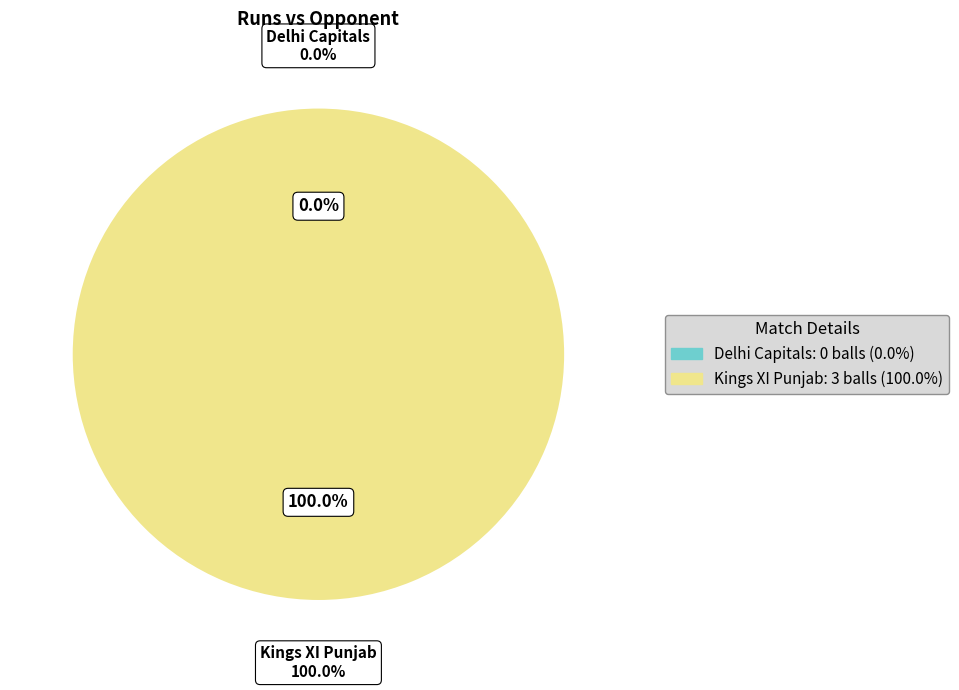

Between Kings XI Punjab and Delhi Capitals, which is larger?

Kings XI Punjab